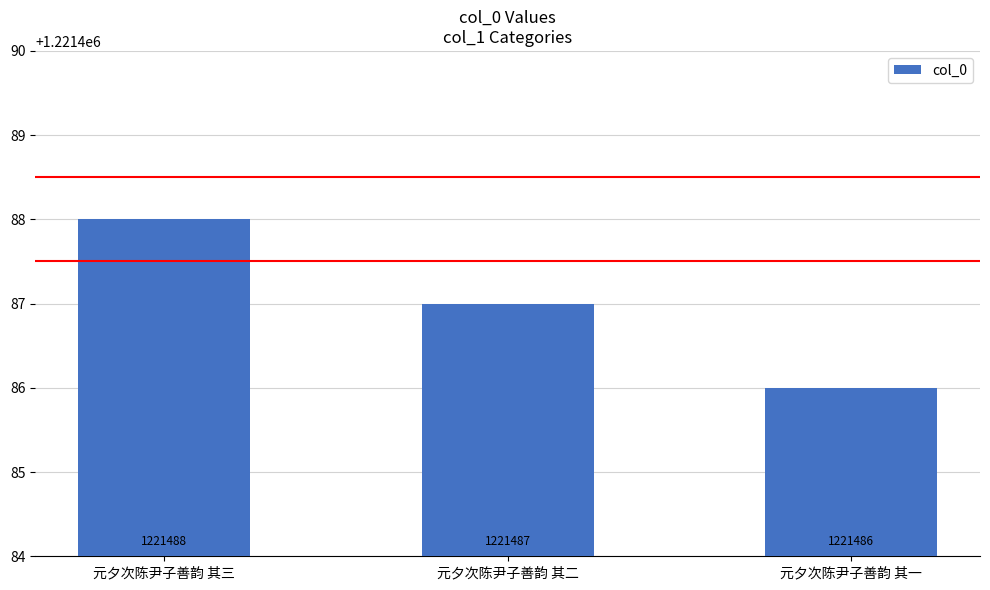

At which category does the chart reach its minimum across all series?

元夕次陈尹子善韵 其一